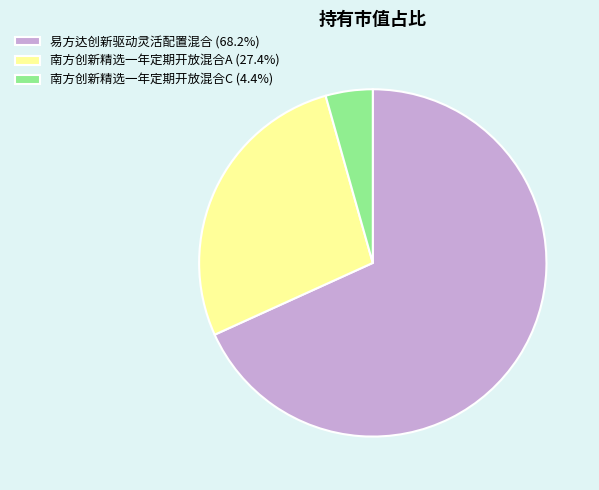

Combined, do 南方创新精选一年定期开放混合A (27.4%) and 南方创新精选一年定期开放混合C (4.4%) account for over 50%?

No